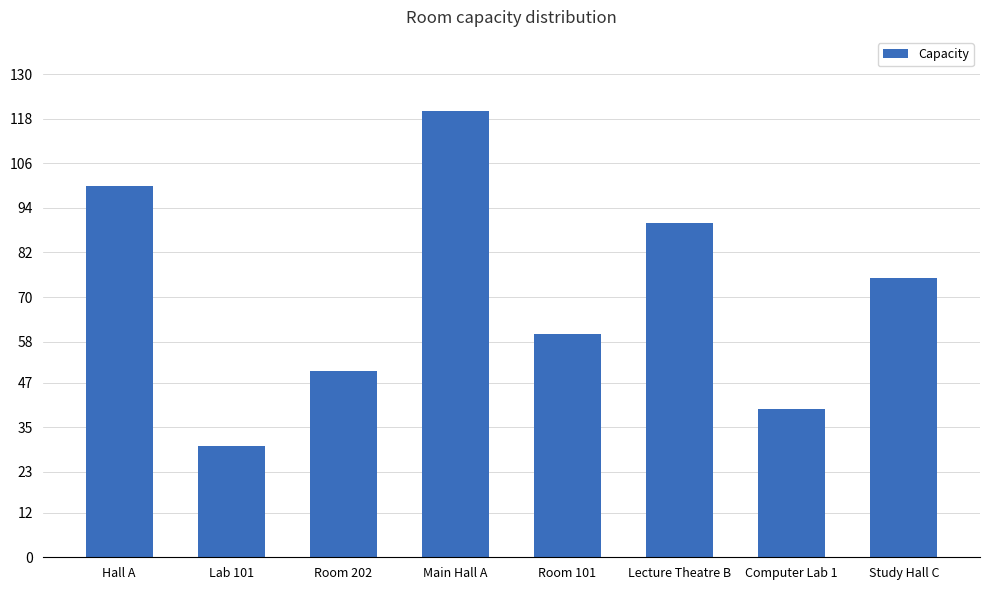

Is it true that the value at Room 101 is 60?

True